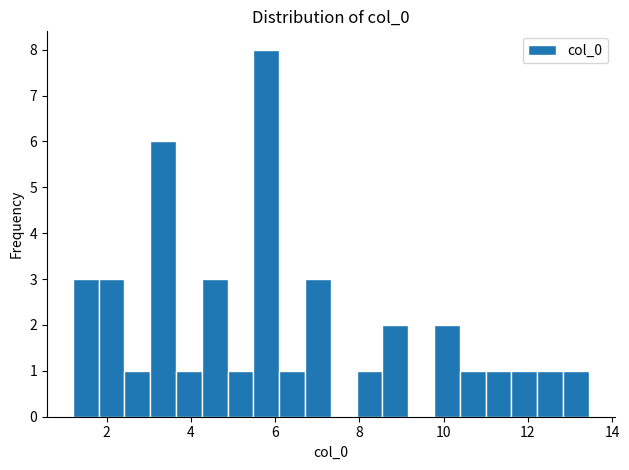

Read against the x-axis, roughly where is the centre of the tallest bar?

5.8